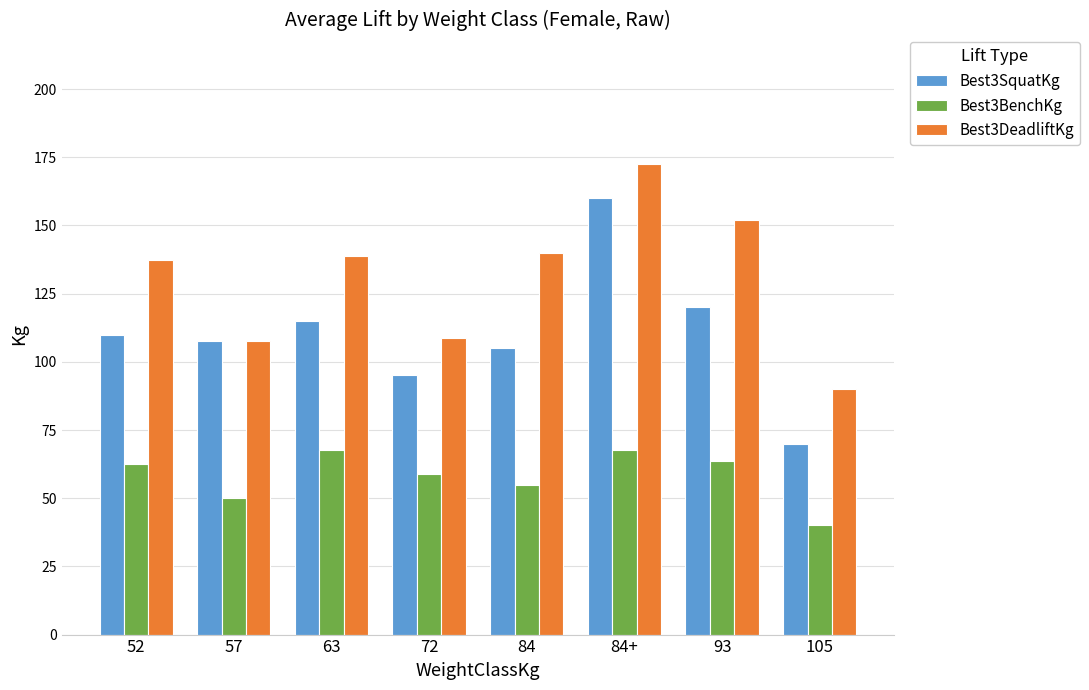

What is the difference between the highest and lowest values at 105?

50.0